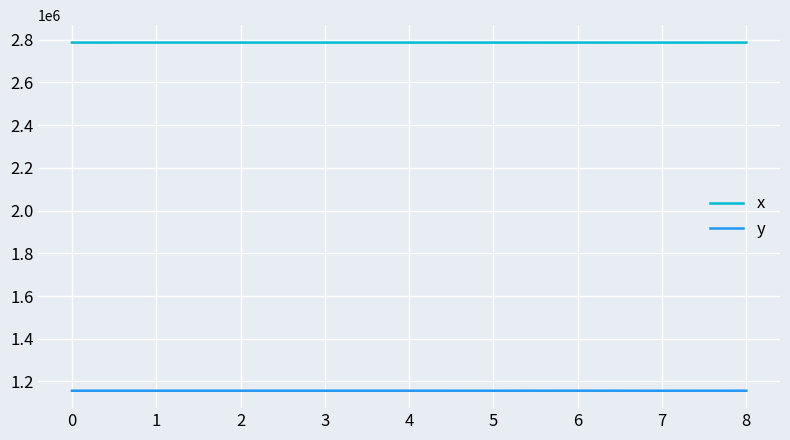

At 5, list the series in order from smallest to largest.

y, x